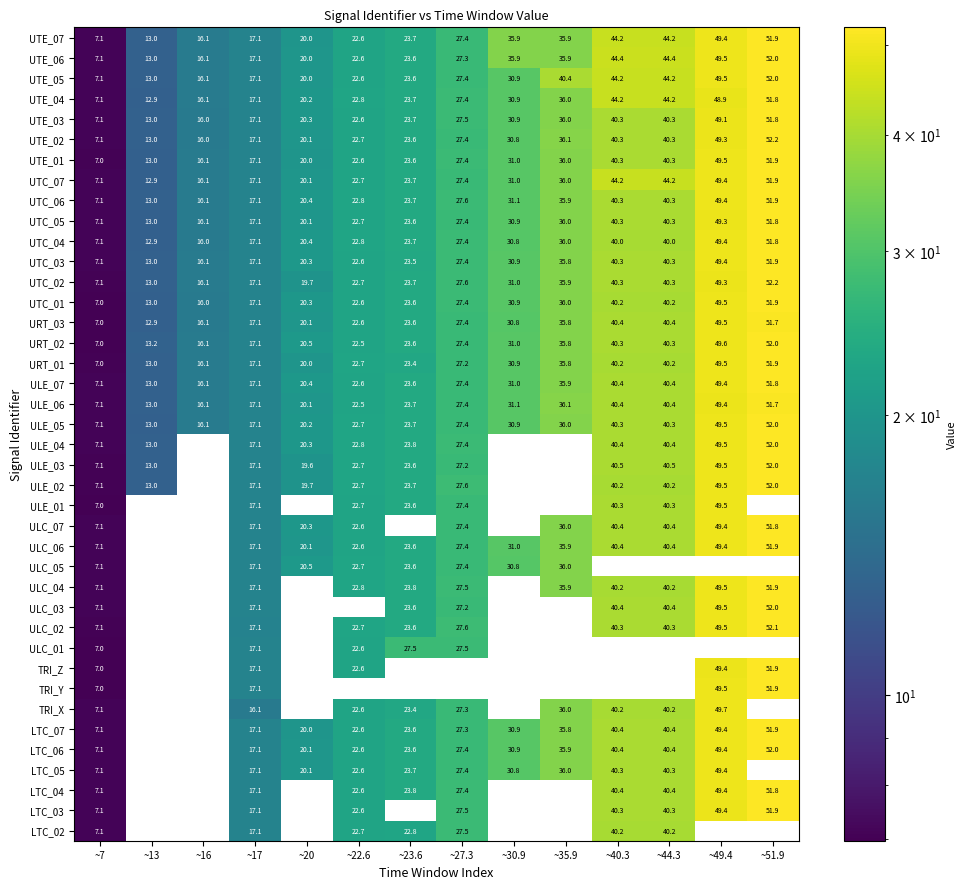

Is the value of TRI_Y at ~17 greater than the value of URT_02 at ~44.3?

No